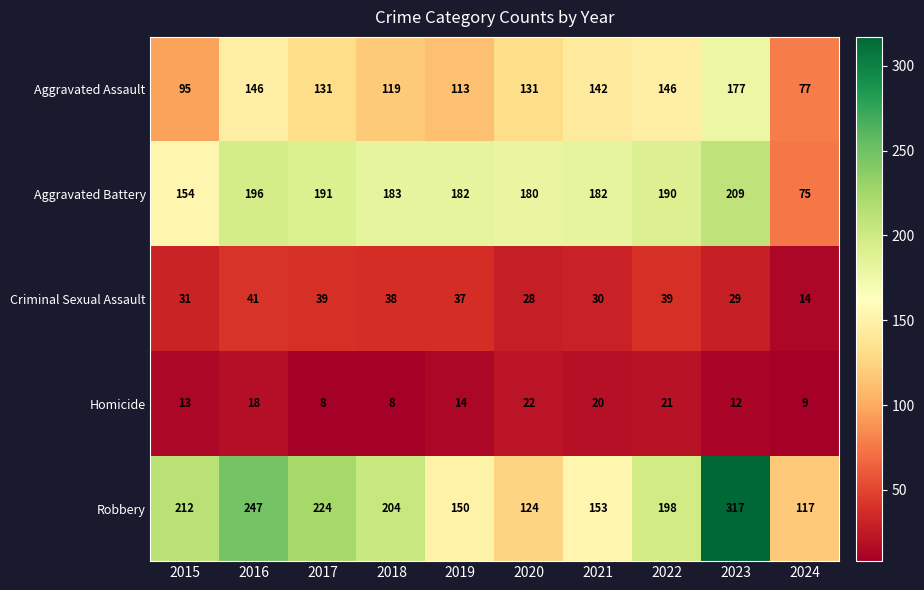

Which series has the largest total across all categories?

Robbery